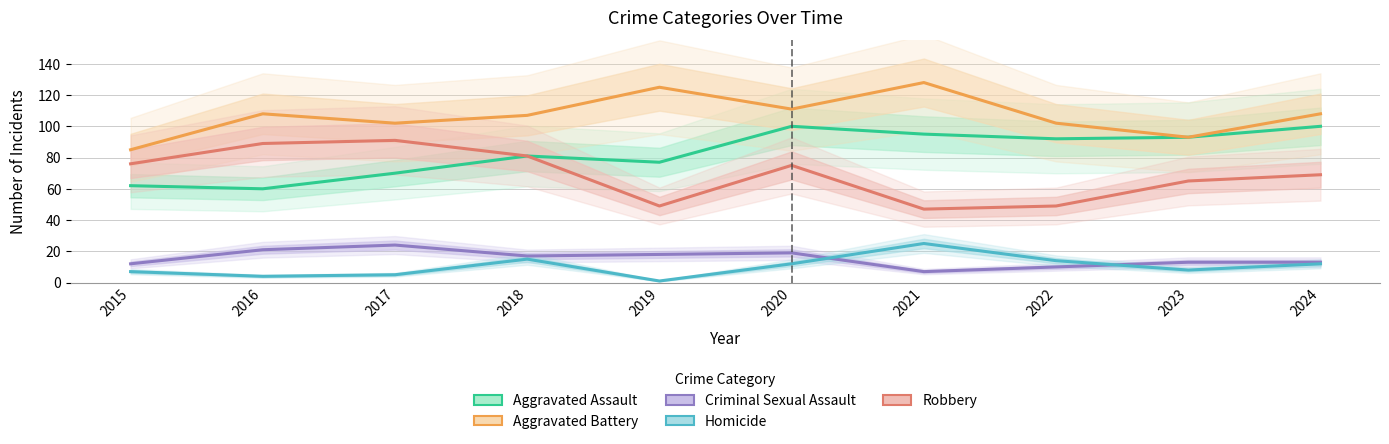

True or false: Homicide has more than 0 points higher than both neighbors.

True